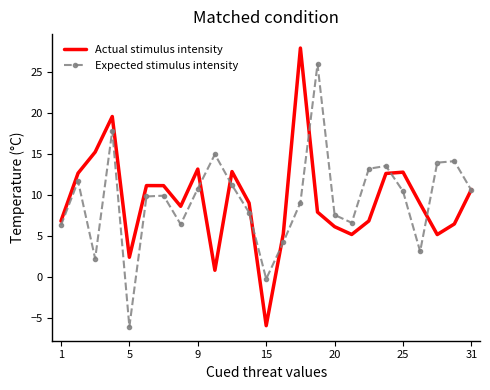

True or false: Actual stimulus intensity and Expected stimulus intensity cross at least once.

True